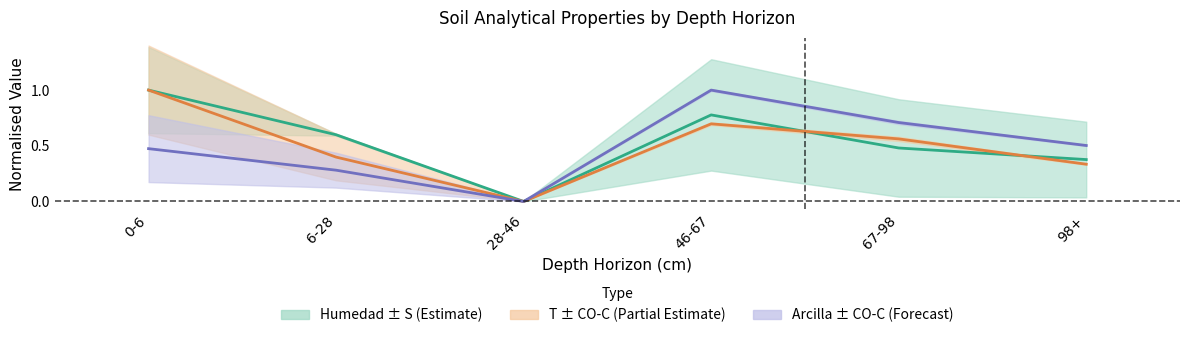

True or false: analitico_arcilla and analitico_humedad intersect in this chart.

False